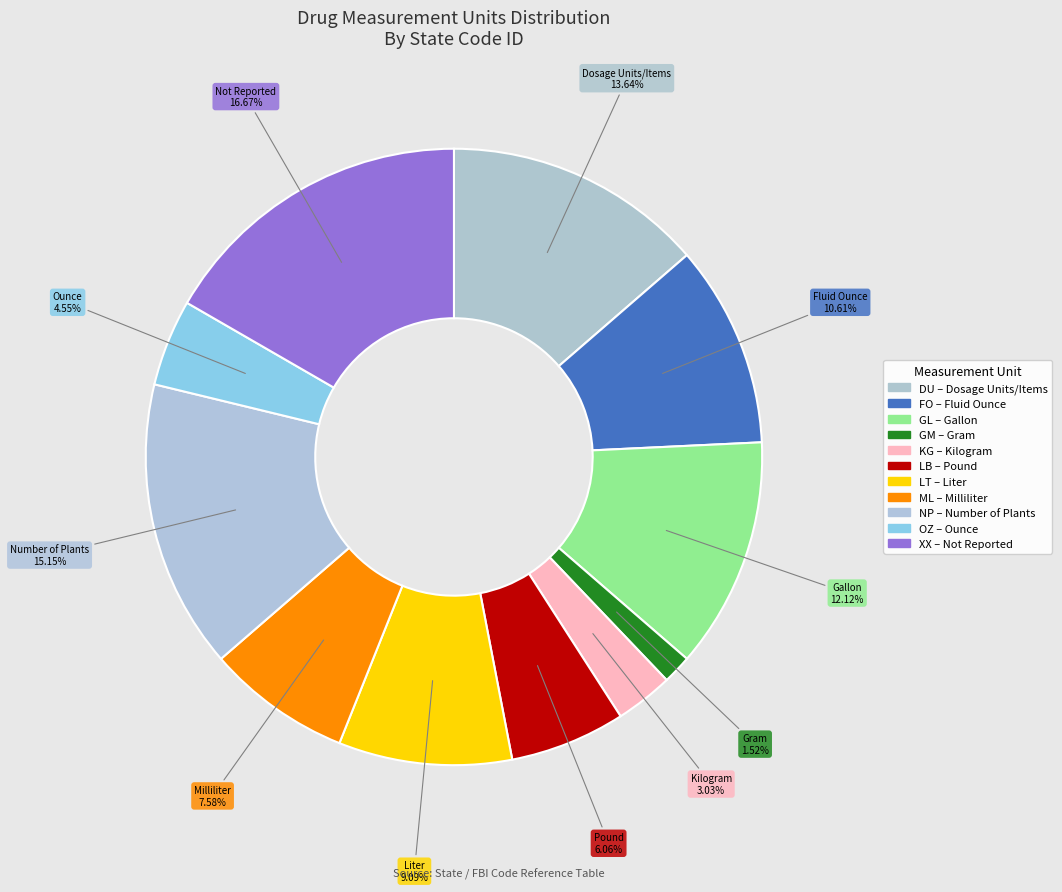

To the nearest percent, what is the difference between the largest and smallest slice percentages?

15%